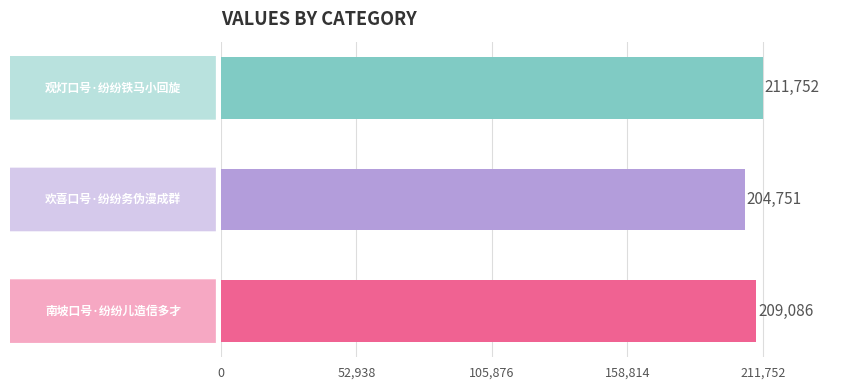

How many values are below 209086?

1